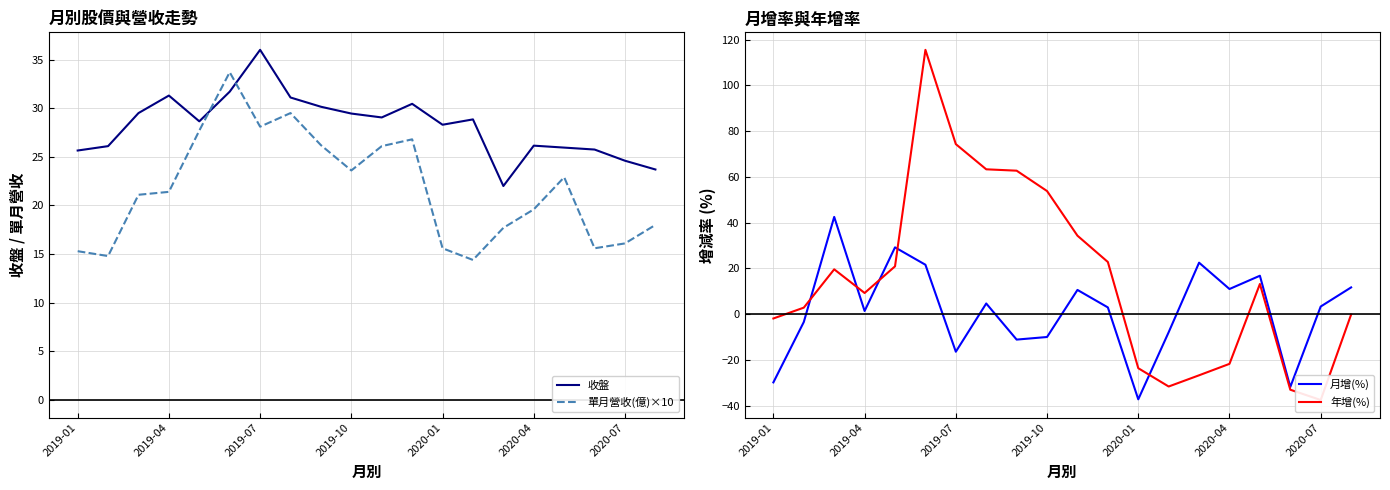

True or false: 月增(%) and 單月營收(億)×10 cross at least once.

True